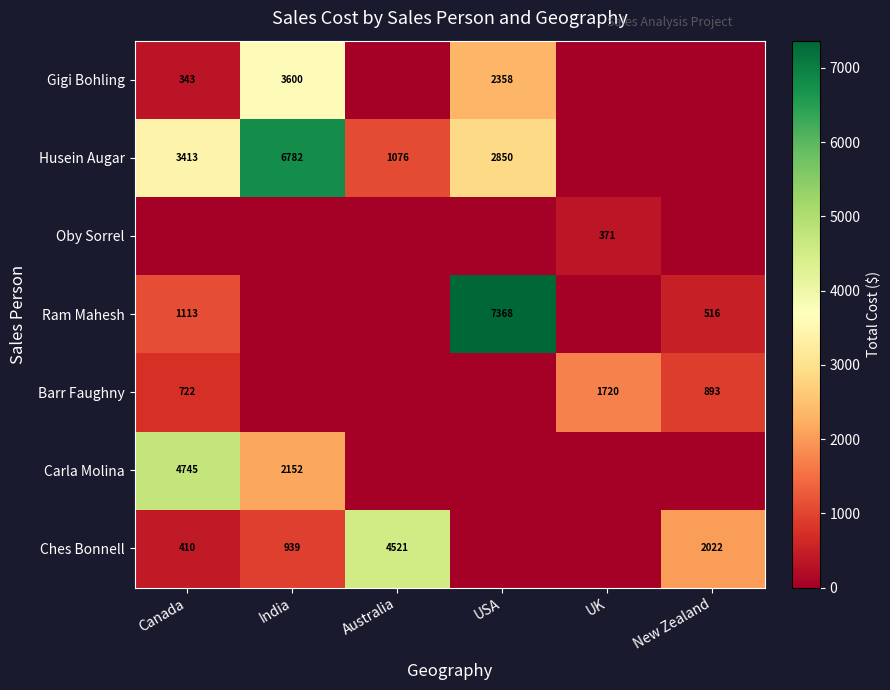

The value of Gigi Bohling at Canada is 547. True or false?

False